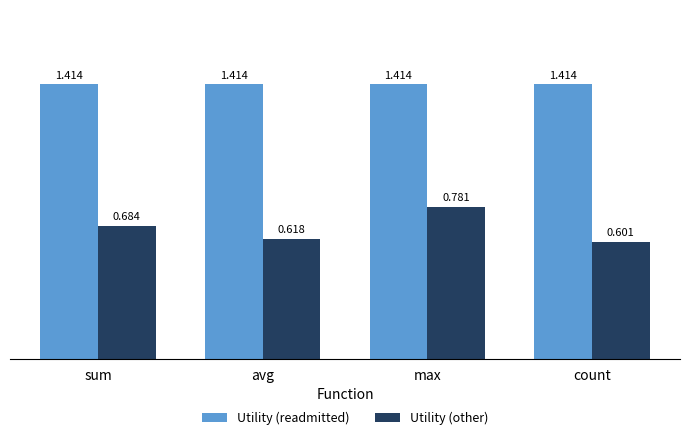

At which category is the sum across all series the highest?

max